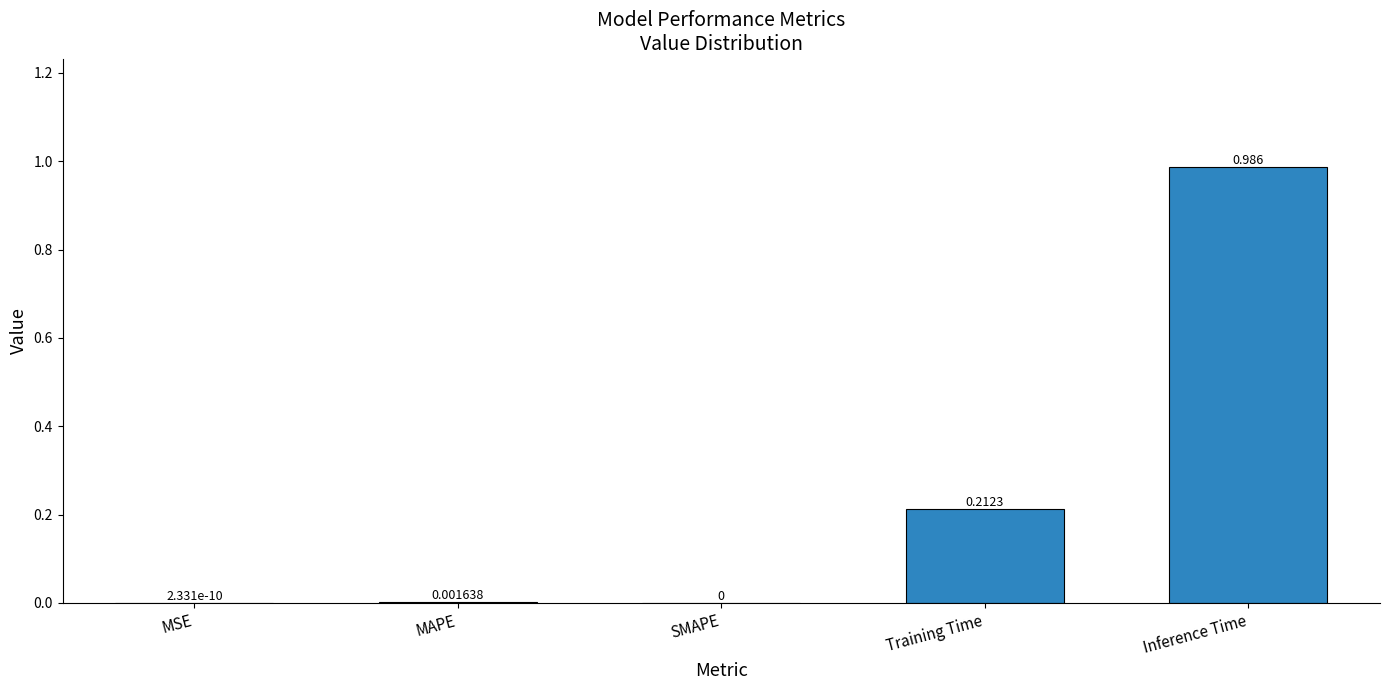

Which label corresponds to the largest value in the chart?

Inference Time